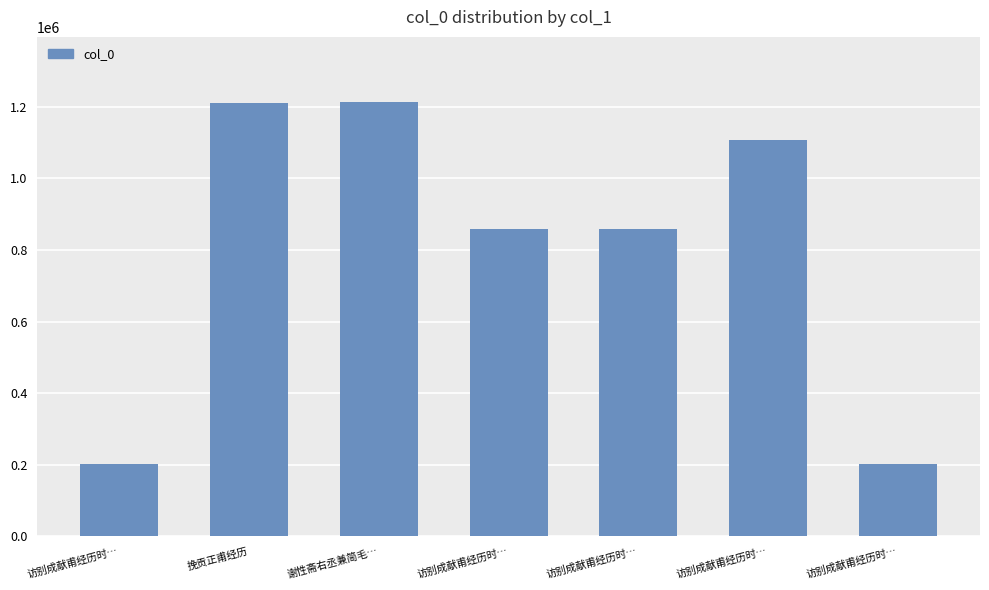

True or false: the data shows 1612311 at 谢性斋右丞兼简毛….

False